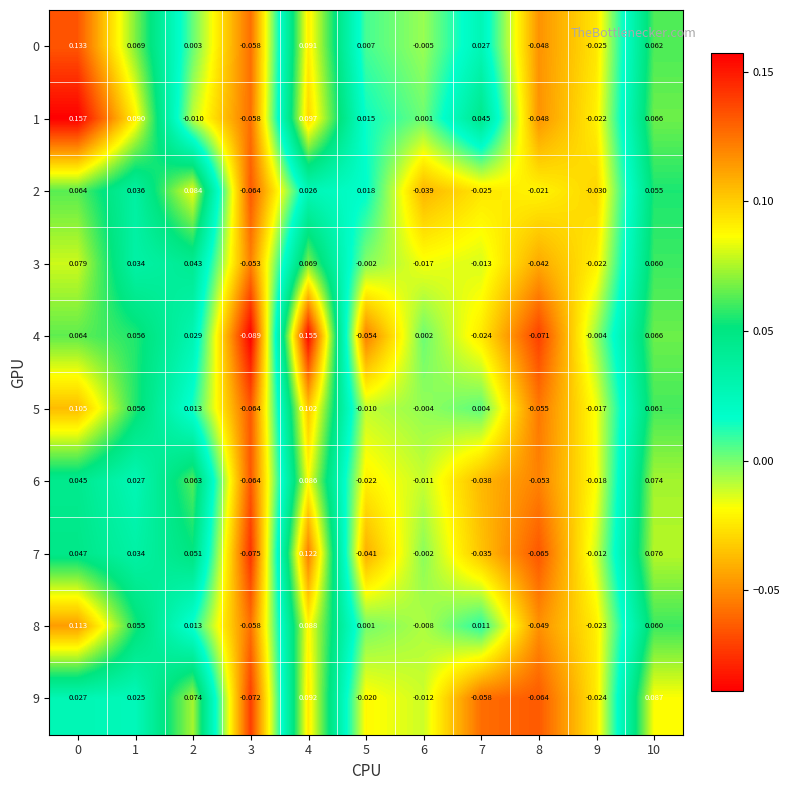

Is the value of 0 at 10 greater than the value of 8 at 8?

Yes